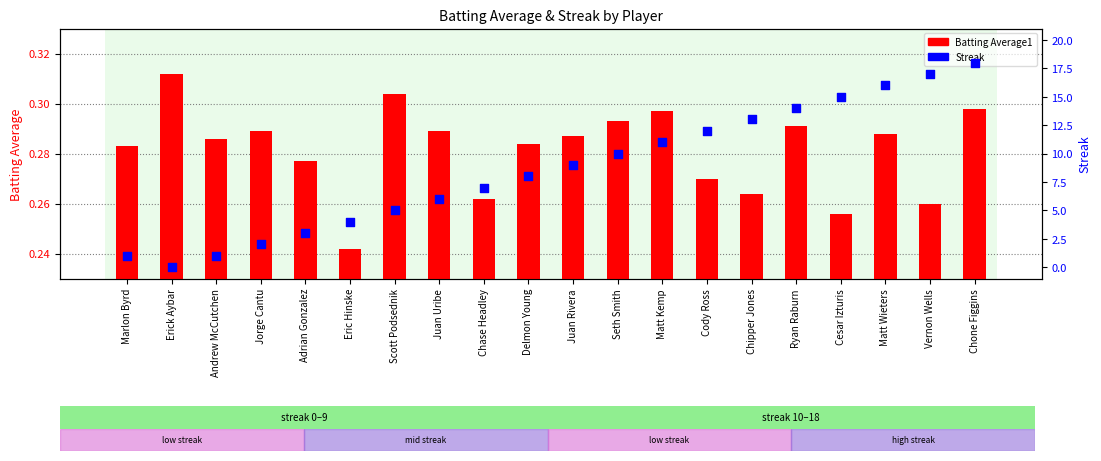

At which category is the sum across all series the highest?

Chone Figgins